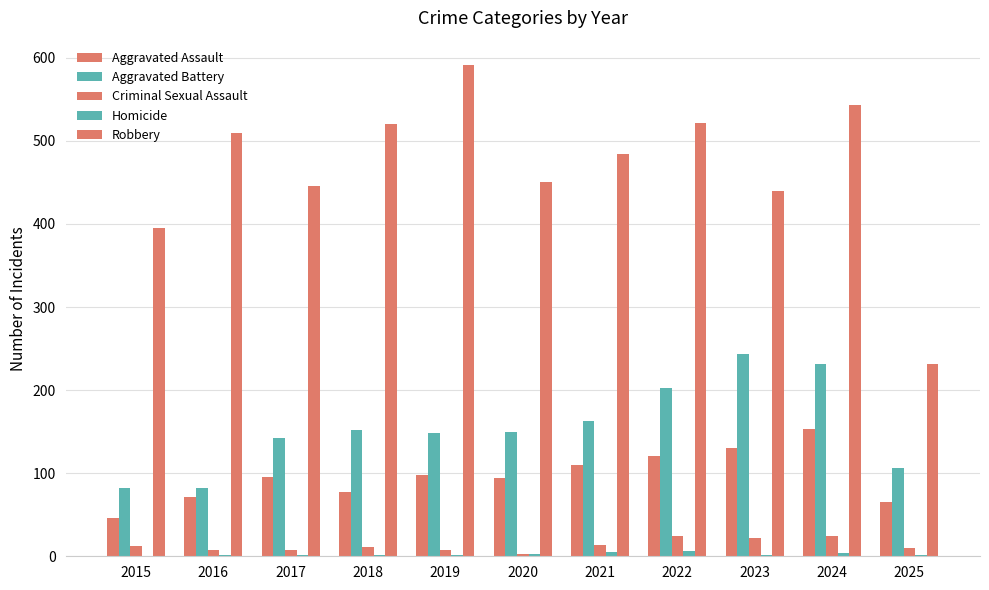

Reading left to right, what are all the values shown in this chart?

Aggravated Assault: 46	71	95	77	98	94	110	121	130	153	65
Aggravated Battery: 82	82	142	152	148	150	163	202	244	232	106
Criminal Sexual Assault: 12	8	8	11	8	3	14	24	22	24	10
Homicide: 0	1	1	1	2	3	5	6	2	4	1
Robbery: 395	510	446	520	591	450	484	521	440	543	232